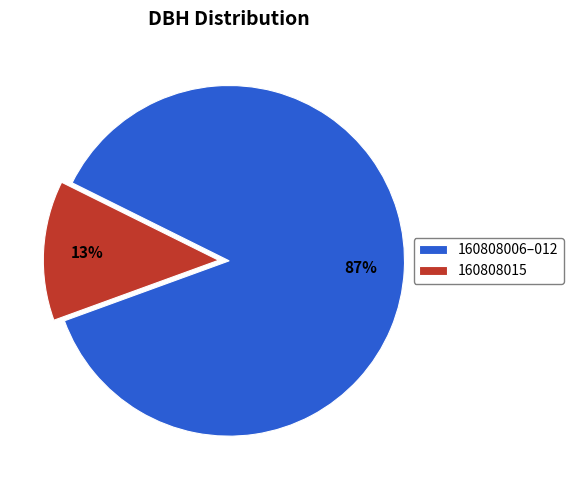

Does 160808015 represent more than half of the total?

No